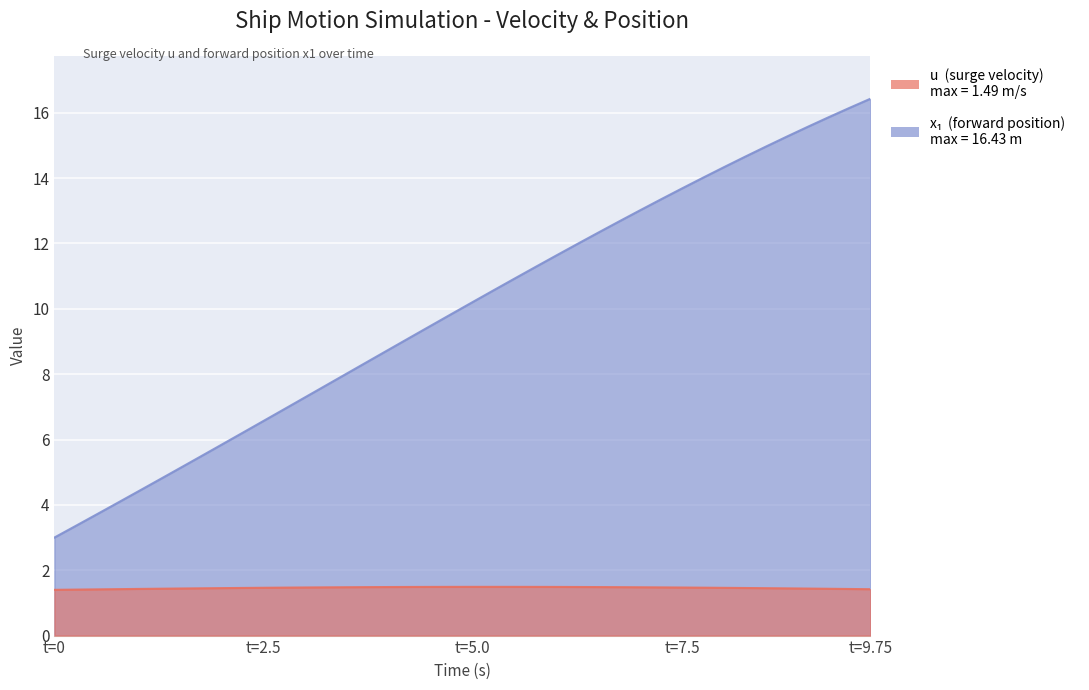

True or false: x1 and u intersect in this chart.

False